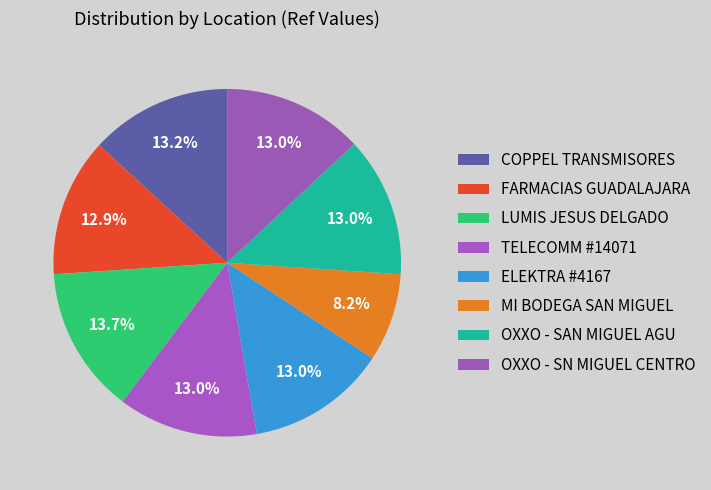

Is there any slice that represents more than half of the pie?

No